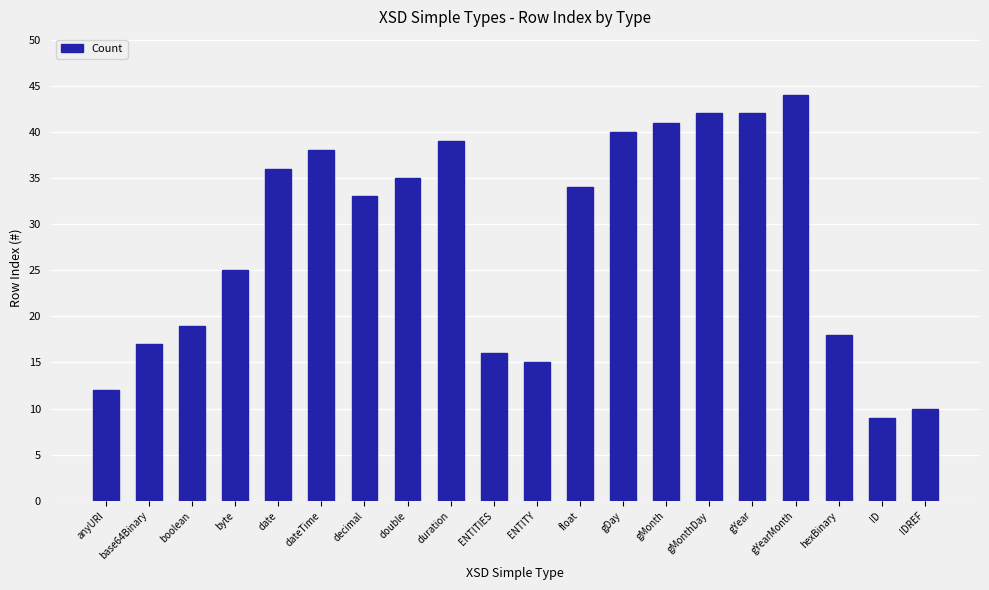

What is the difference between the values at IDREF and duration?

29